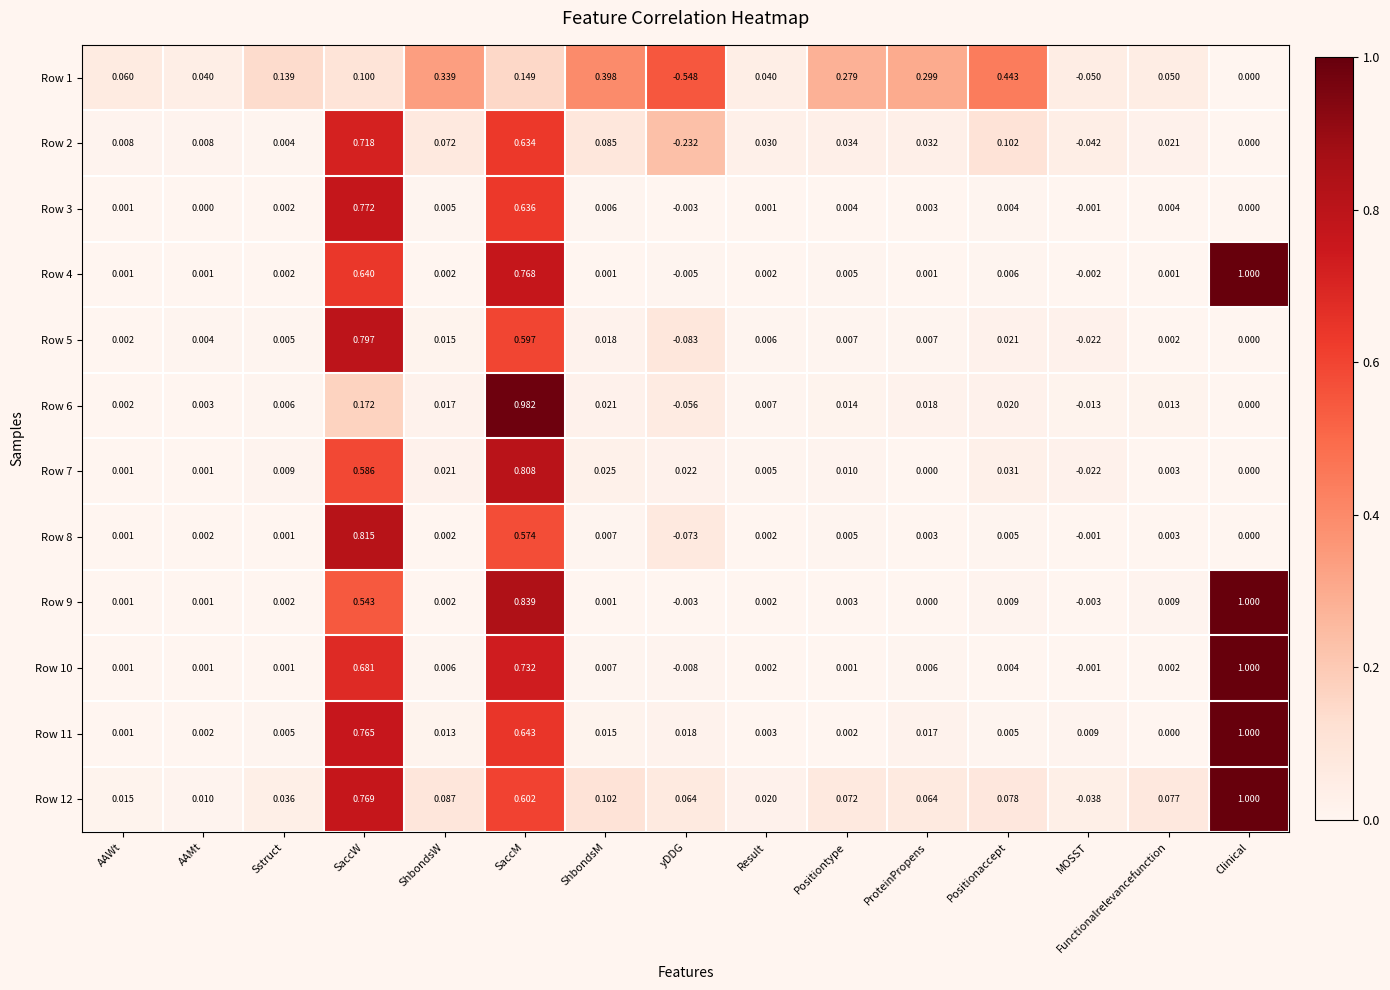

Which category has the lowest value in the Row 7 series?

MOSST